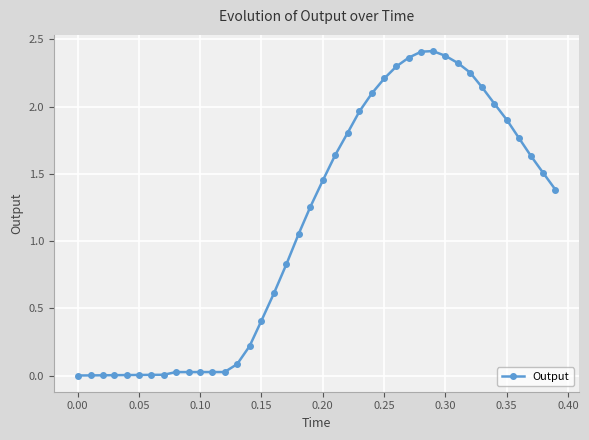

What is the value of the 16th point from the left?

0.4